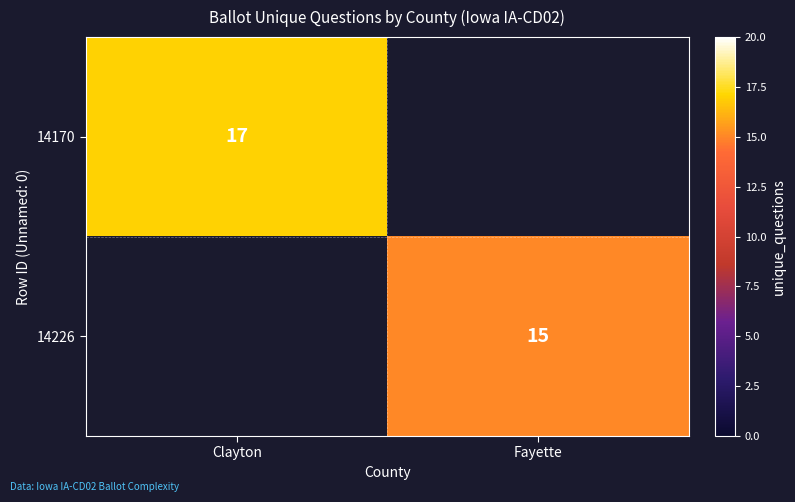

True or false: 14226 has a value of 4 at Fayette.

False